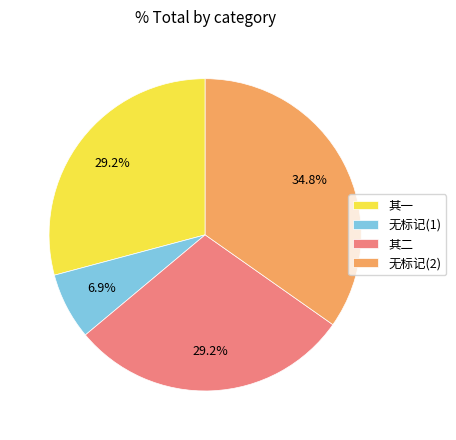

What is the ratio of the value at 无标记(2) to the value at 其二?

1.2